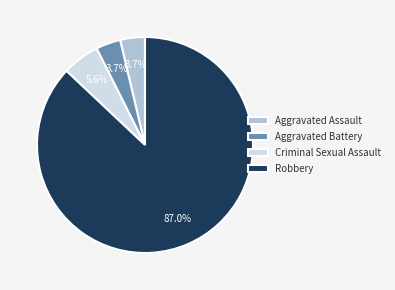

Is Criminal Sexual Assault the majority of the pie?

No